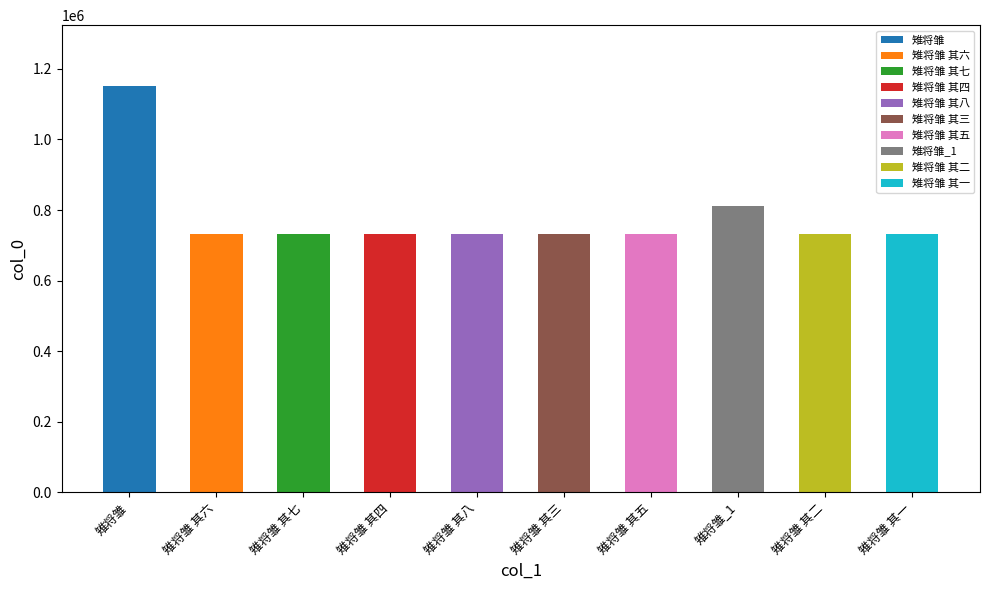

Between 雉将雏 其六 and 雉将雏 其五, which is larger?

雉将雏 其六